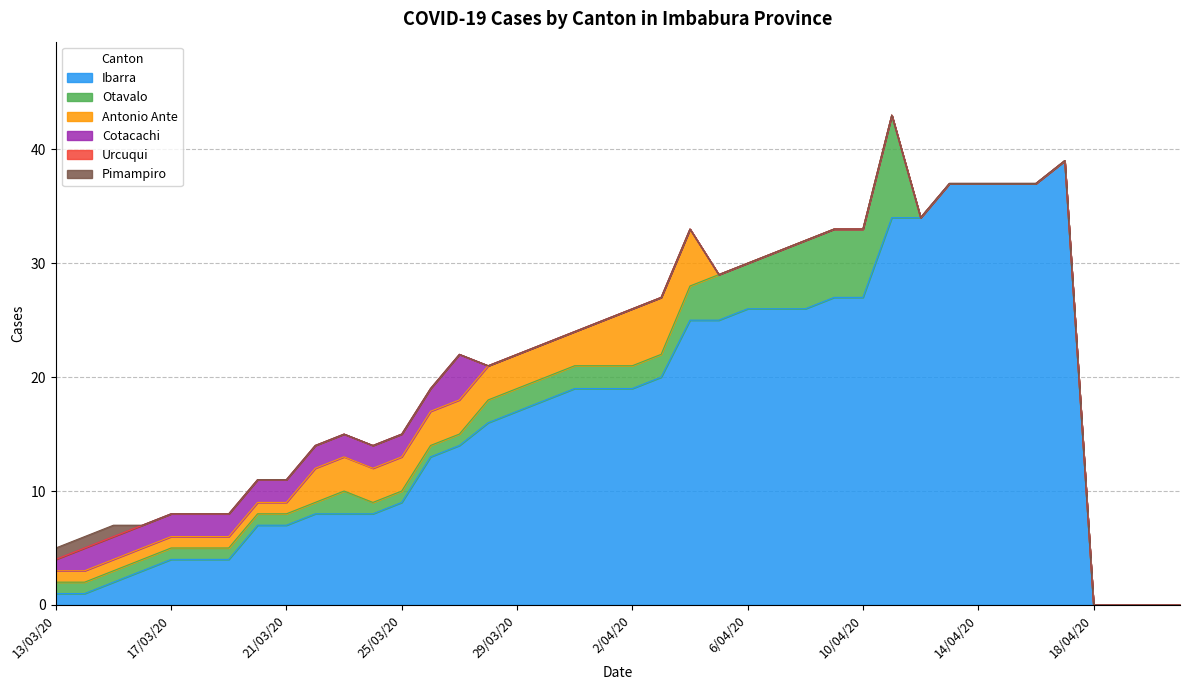

What are all the series names shown in the legend?

Ibarra, Otavalo, Antonio Ante, Cotacachi, Urcuqui, Pimampiro